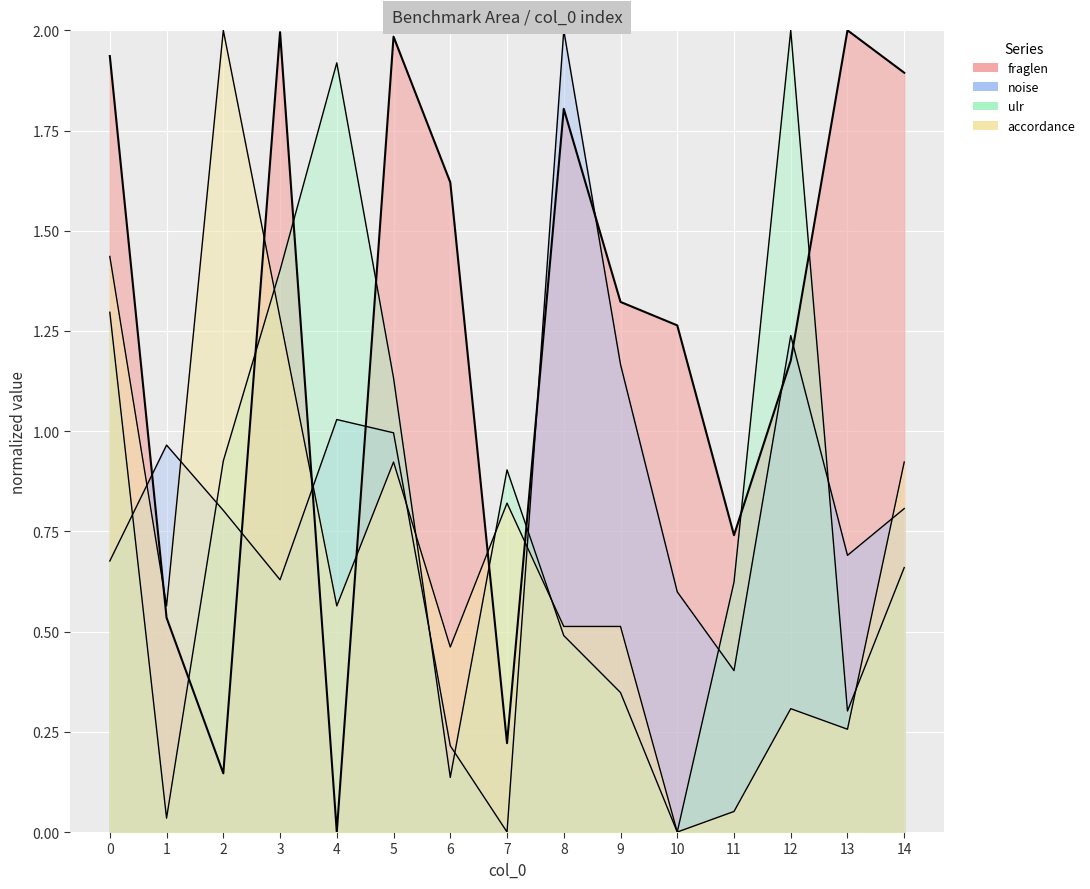

What is the difference between the highest and lowest values at 14?

1.2